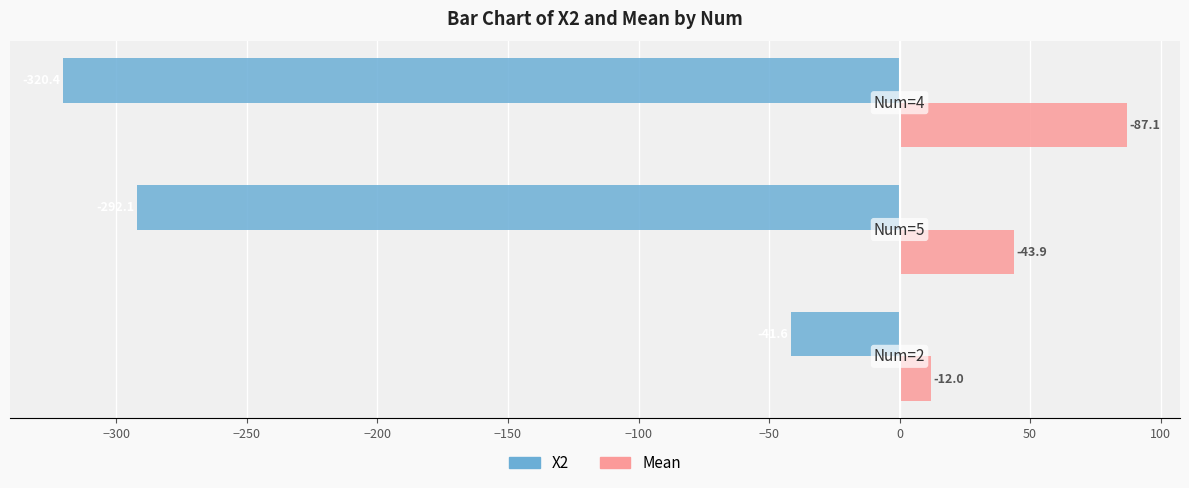

What is the greatest value displayed?

87.1